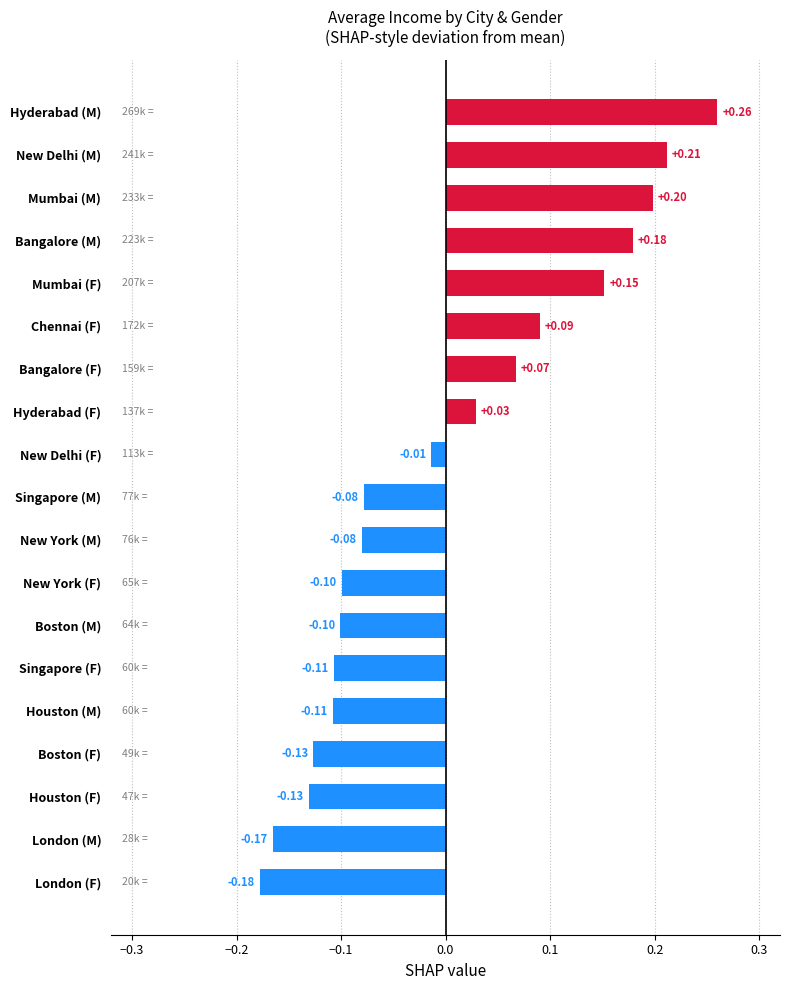

What is the difference between the maximum and minimum values?

0.4